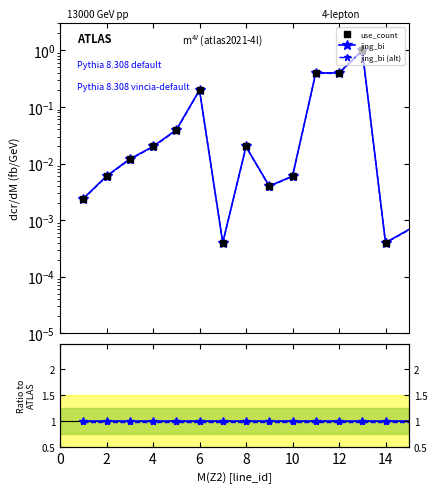

What is the total value across all series at 14?

2.0